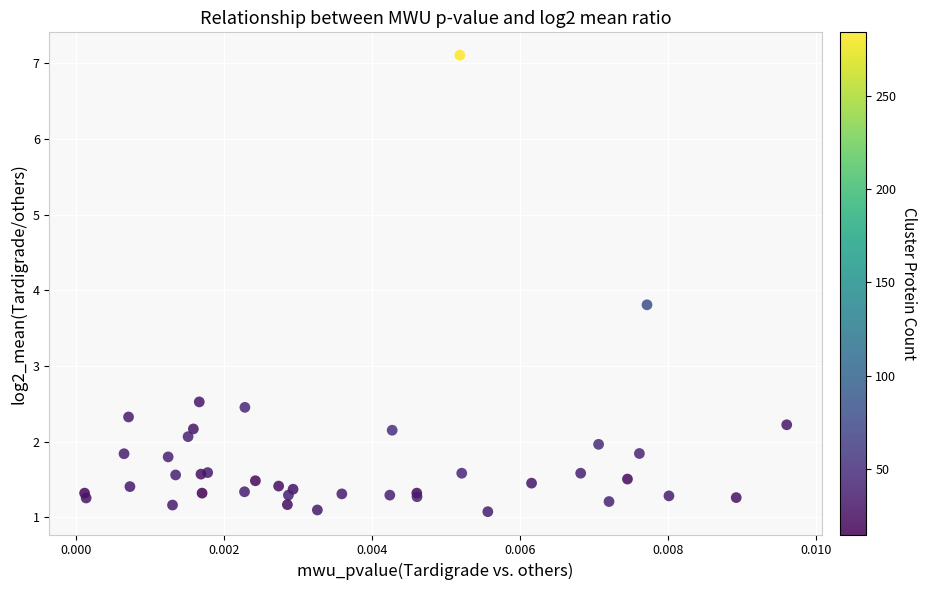

What Y value in the scatter plot is closest to 4?

3.8